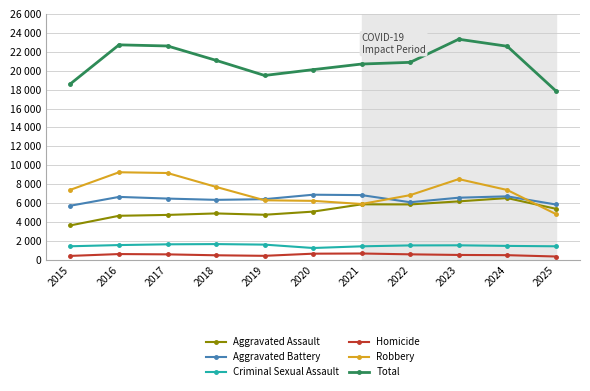

Is this an area chart (filled region under the line)?

No